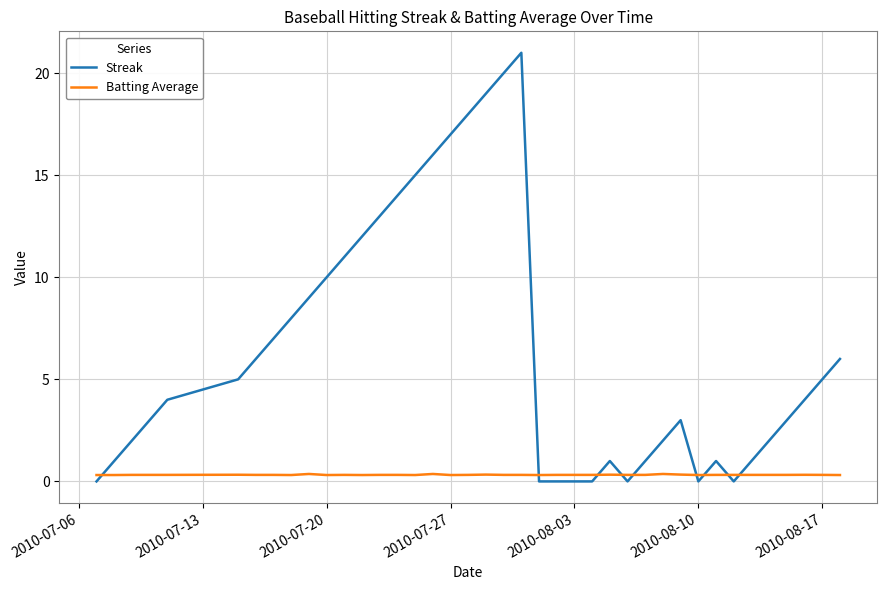

What are all the series names shown in the legend?

Streak, Batting Average